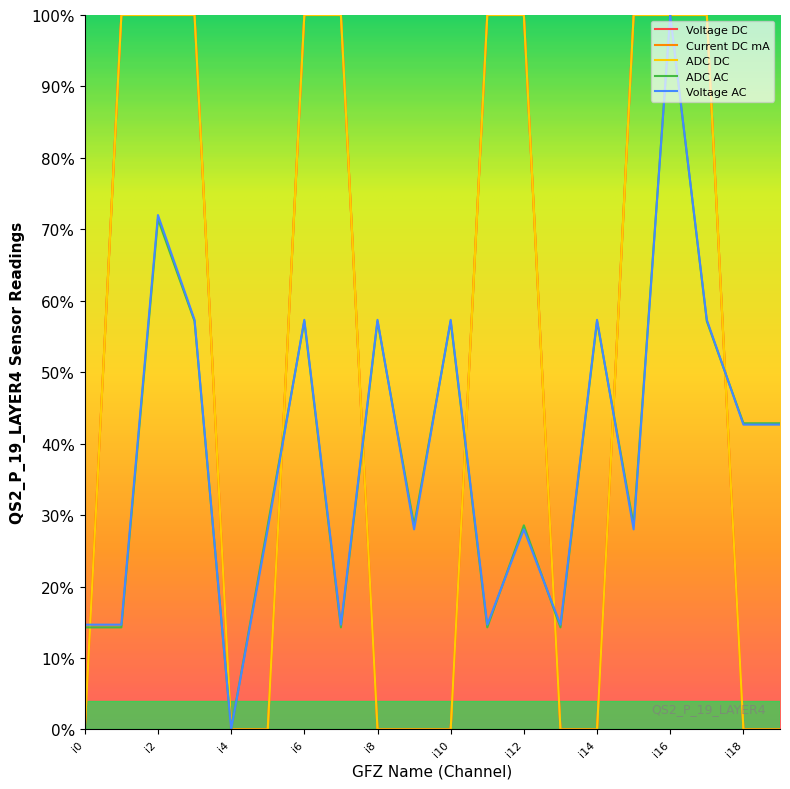

Is this an area chart (filled region under the line)?

No